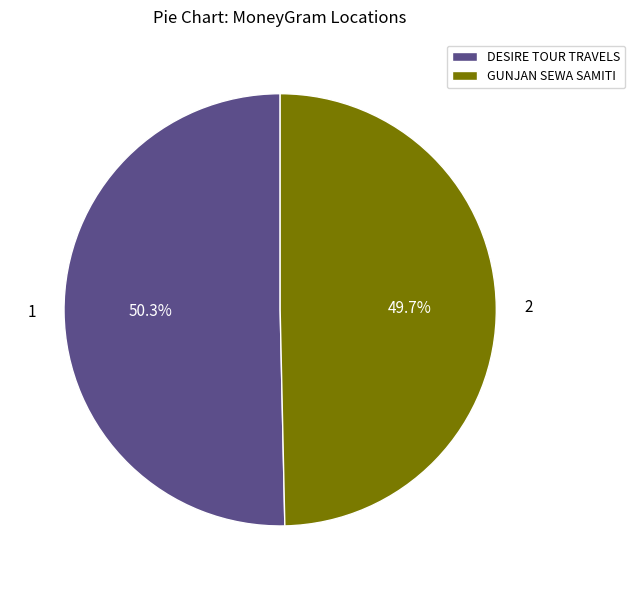

What portion of the pie excludes DESIRE TOUR TRAVELS?

49.7%